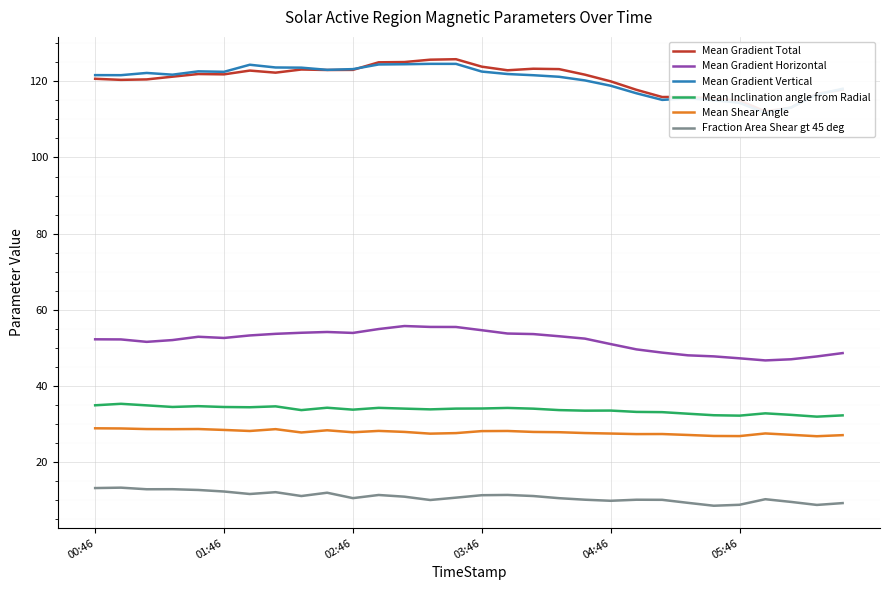

Reading left to right, what are all the values shown in this chart?

Mean Gradient Total: 120.6	120.4	120.5	121.2	121.9	121.8	122.8	122.3	123.1	123.0	123.0	125.0	125.0	125.7	125.8	123.8	122.9	123.3	123.2	121.7	120.0	117.8	115.9	115.9	115.4	114.9	112.1	113.1	116.7	117.8
Mean Gradient Horizontal: 52.3	52.2	51.6	52.1	52.9	52.6	53.3	53.7	54.0	54.2	53.9	55.0	55.8	55.5	55.5	54.7	53.8	53.6	53.1	52.4	51.0	49.6	48.8	48.1	47.8	47.3	46.7	47.0	47.8	48.7
Mean Gradient Vertical: 121.6	121.6	122.2	121.7	122.6	122.5	124.3	123.6	123.6	123.0	123.2	124.4	124.5	124.6	124.6	122.5	121.9	121.6	121.2	120.2	118.8	116.8	115.1	115.5	115.0	114.3	111.7	113.1	116.5	118.0
Mean Inclination angle from Radial: 34.9	35.3	34.9	34.5	34.7	34.5	34.4	34.7	33.7	34.3	33.8	34.3	34.1	33.9	34.1	34.1	34.3	34.1	33.7	33.5	33.6	33.2	33.1	32.7	32.3	32.2	32.8	32.4	32.0	32.3
Mean Shear Angle: 28.9	28.9	28.7	28.7	28.7	28.5	28.2	28.7	27.8	28.4	27.9	28.2	28.0	27.5	27.6	28.2	28.2	28.0	27.9	27.7	27.5	27.4	27.4	27.2	26.9	26.9	27.6	27.2	26.8	27.1
Fraction Area Shear gt 45 deg: 13.2	13.3	12.9	12.9	12.7	12.3	11.7	12.1	11.1	12.0	10.6	11.4	11.0	10.1	10.7	11.3	11.4	11.1	10.6	10.2	9.9	10.2	10.1	9.3	8.6	8.8	10.3	9.6	8.8	9.3